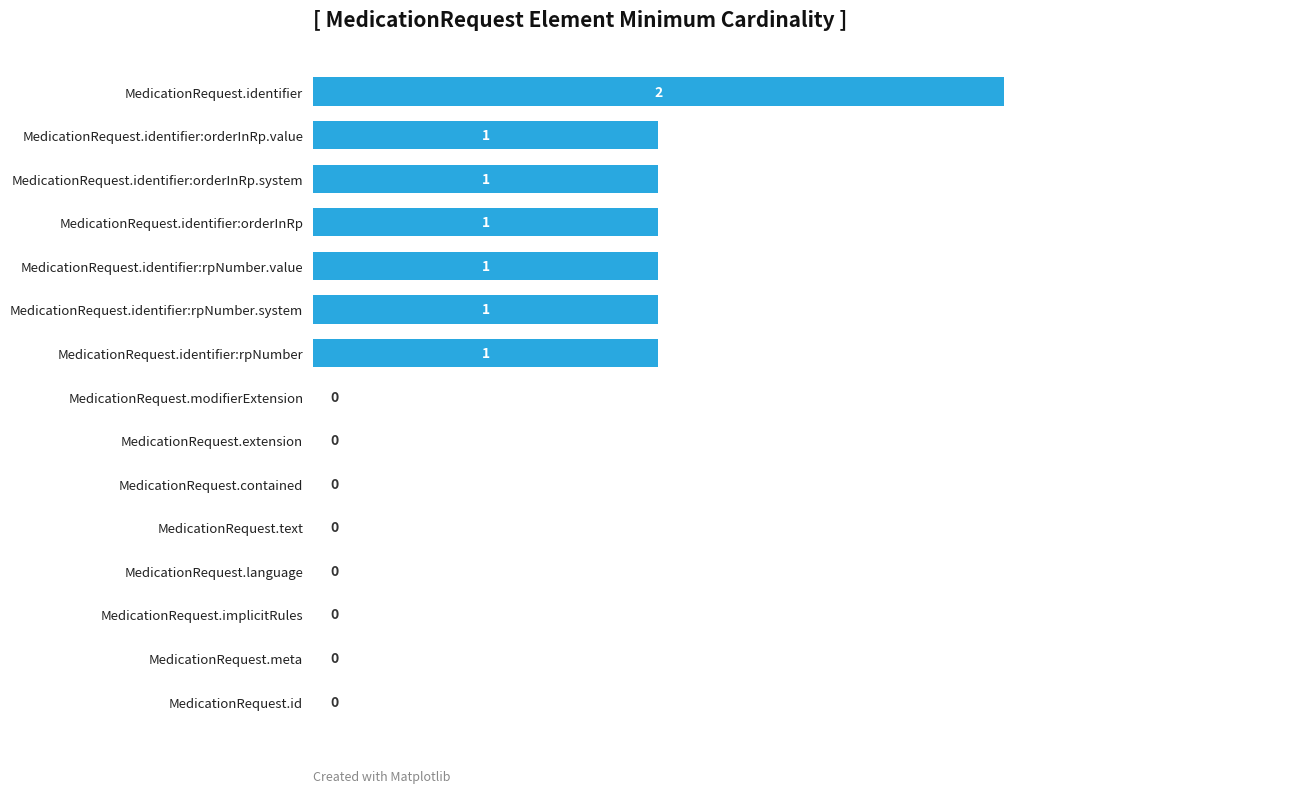

How many values are between 0 and 1?

14